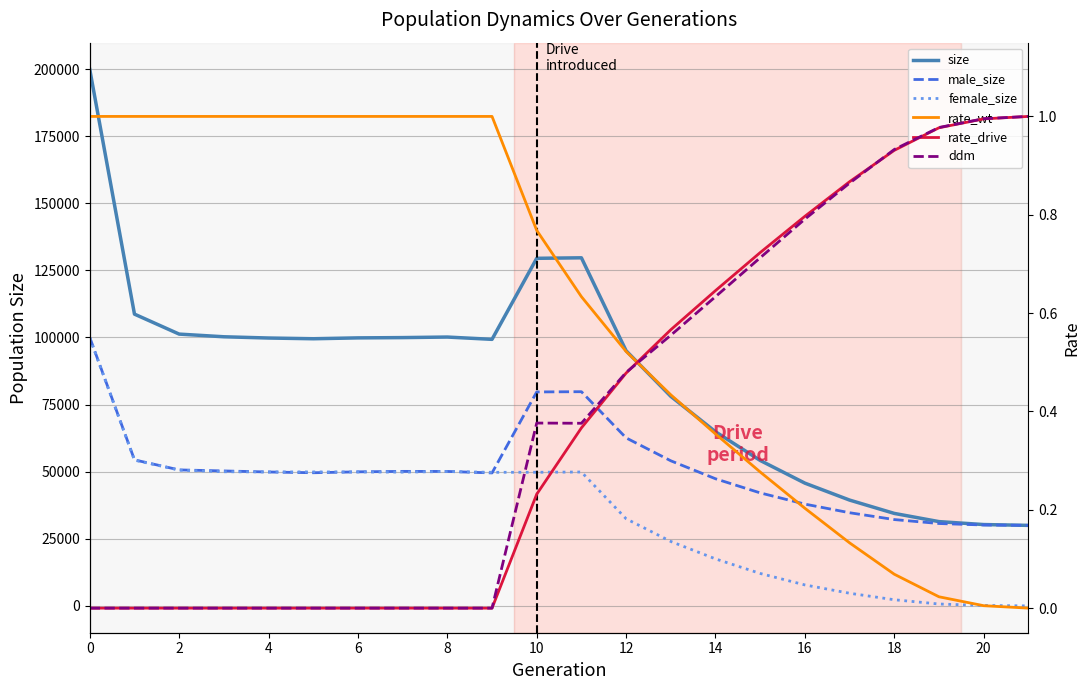

How many lines are shown in the chart?

6